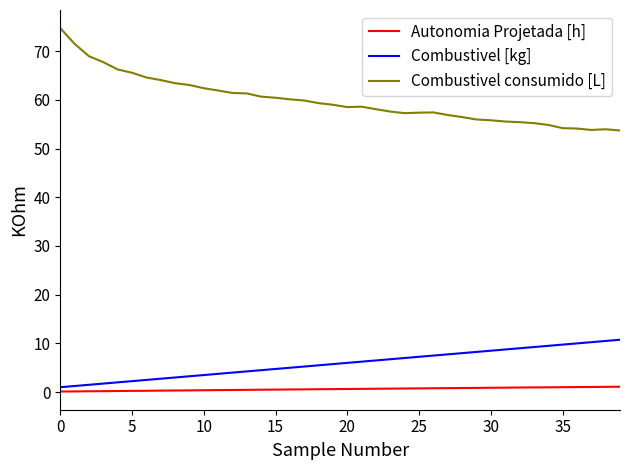

What are all the series names shown in the legend?

Autonomia Projetada [h], Combustivel [kg], Combustivel consumido [L]